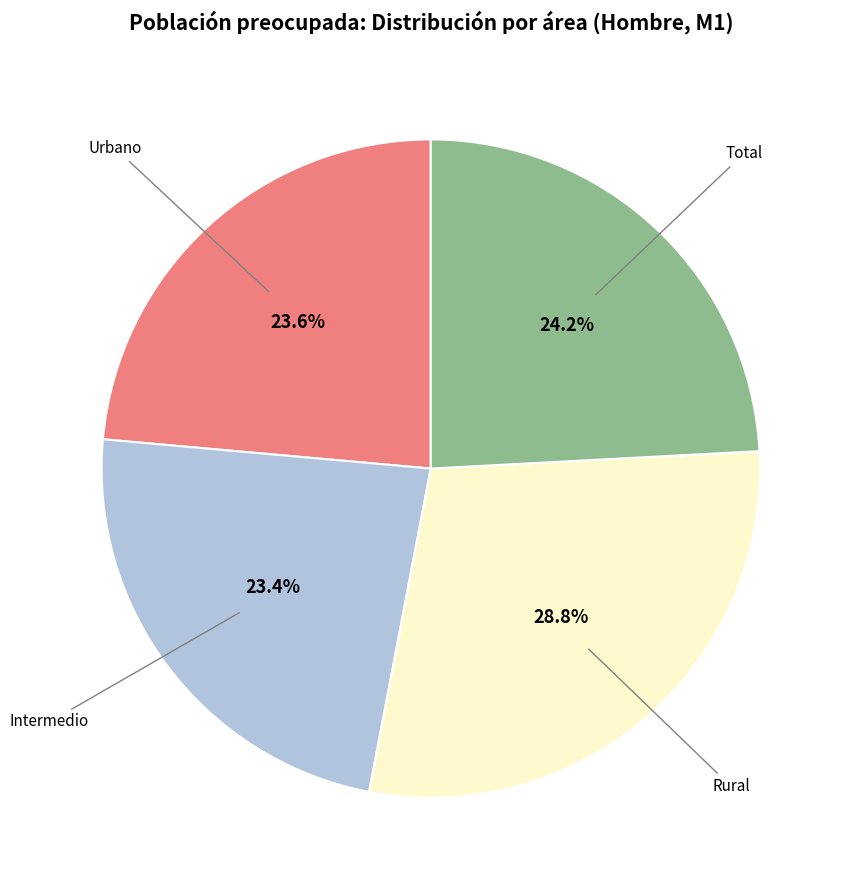

Is the sum of Urbano and Rural greater than half?

Yes